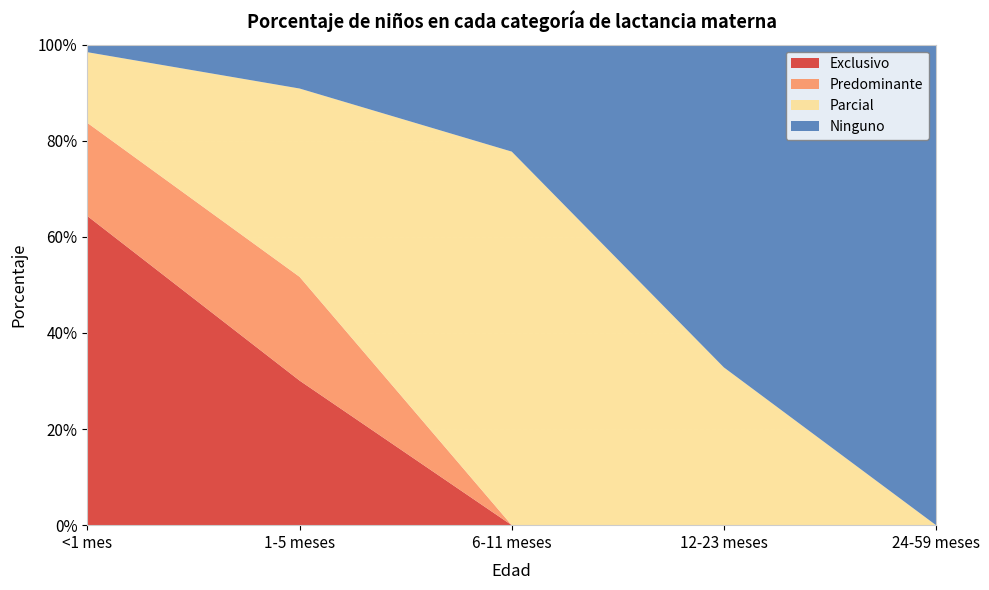

Reading left to right, what are all the values shown in this chart?

Exclusivo: <1 mes=0.6	1-5 meses=0.3	6-11 meses=0.0	12-23 meses=0.0	24-59 meses=0.0
Predominante: <1 mes=0.2	1-5 meses=0.2	6-11 meses=0.0	12-23 meses=0.0	24-59 meses=0.0
Parcial: <1 mes=0.1	1-5 meses=0.4	6-11 meses=0.8	12-23 meses=0.3	24-59 meses=0.0
Ninguno: <1 mes=0.0	1-5 meses=0.1	6-11 meses=0.2	12-23 meses=0.7	24-59 meses=1.0